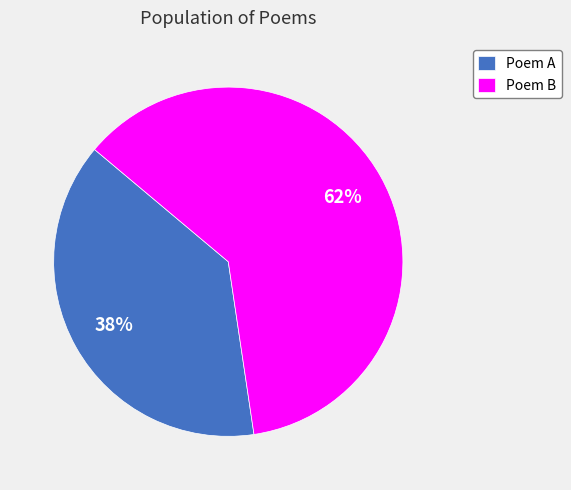

Which category has the biggest portion of the pie?

Poem B